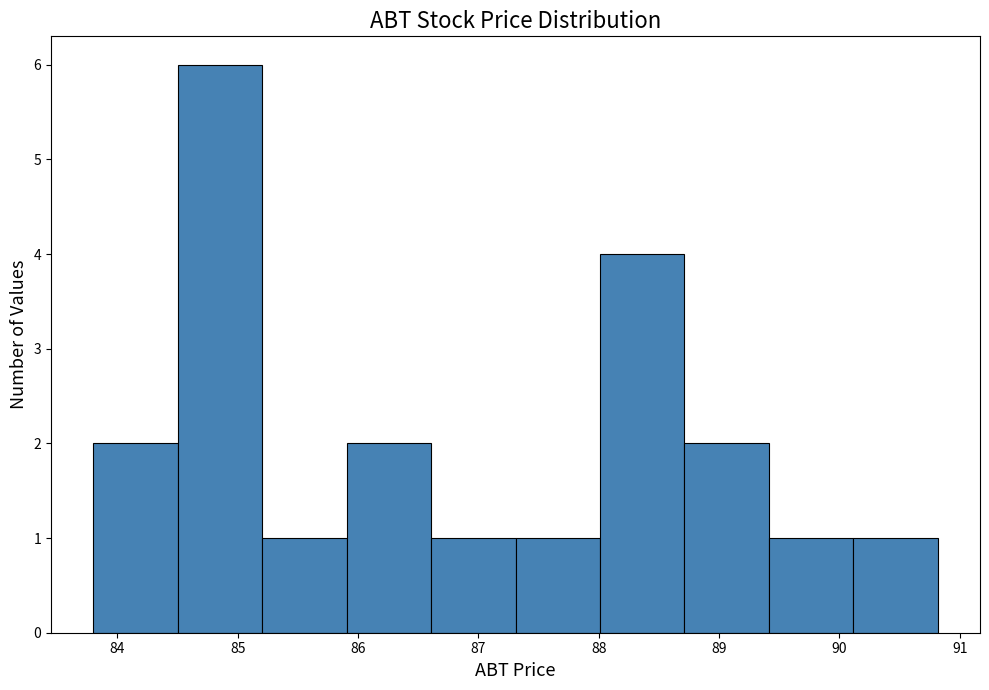

Reading left to right, transcribe this chart: for each bar, give the range it covers on the x-axis and its height. Neither the bar edges nor the heights are printed on the chart, so give them approximately, as read against the axes.

83.8 to 84.5: 2
84.5 to 85.2: 6
85.2 to 85.9: 1
85.9 to 86.6: 2
86.6 to 87.3: 1
87.3 to 88.0: 1
88.0 to 88.7: 4
88.7 to 89.4: 2
89.4 to 90.1: 1
90.1 to 90.8: 1